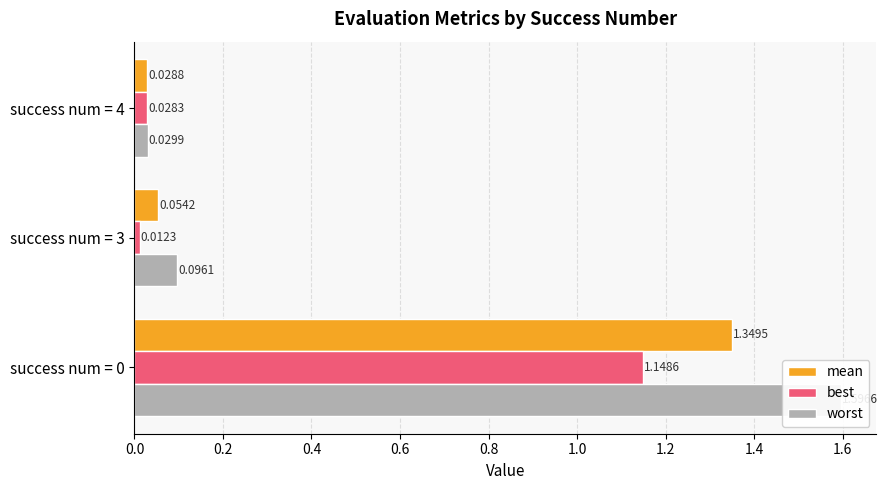

The worst series shows 0.0 at success num = 4. True or false?

False